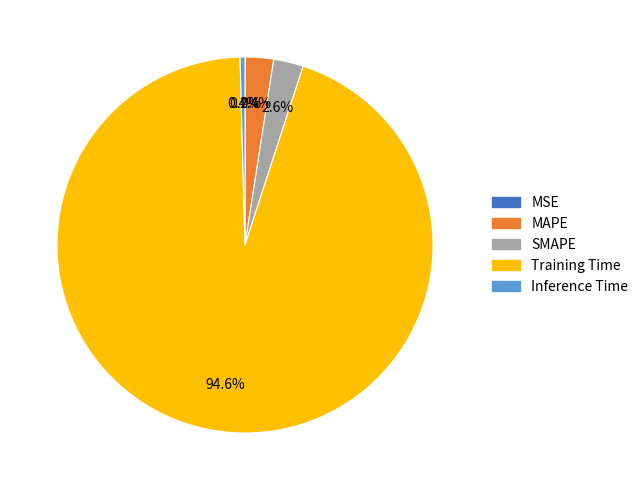

What is the largest slice in the pie chart?

Training Time